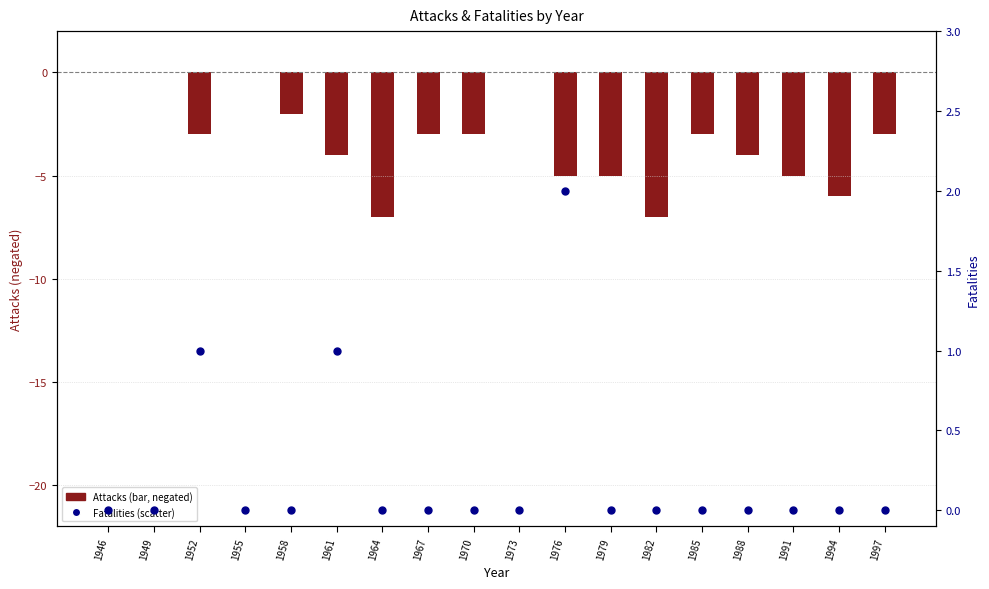

Which series has the largest total across all categories?

Fatalities